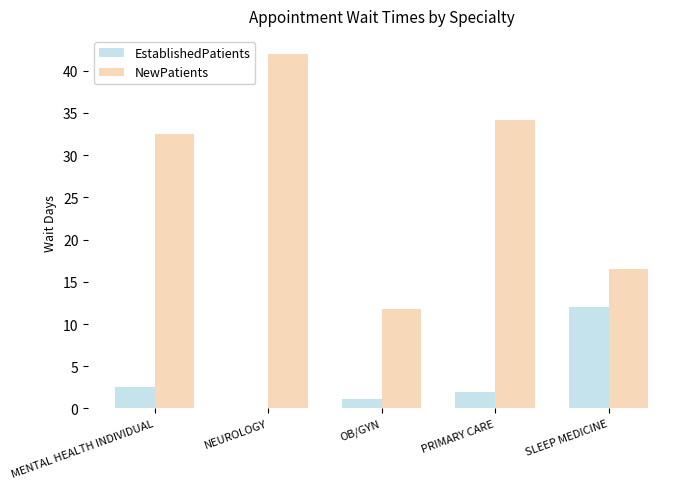

What is the sum of the EstablishedPatients values at PRIMARY CARE and OB/GYN?

3.1